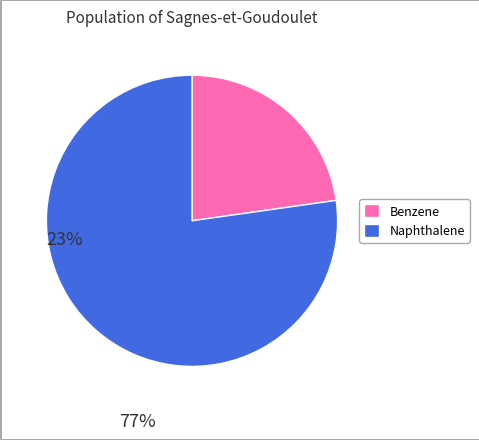

What is the ratio of the value at Benzene to the value at Naphthalene?

0.3